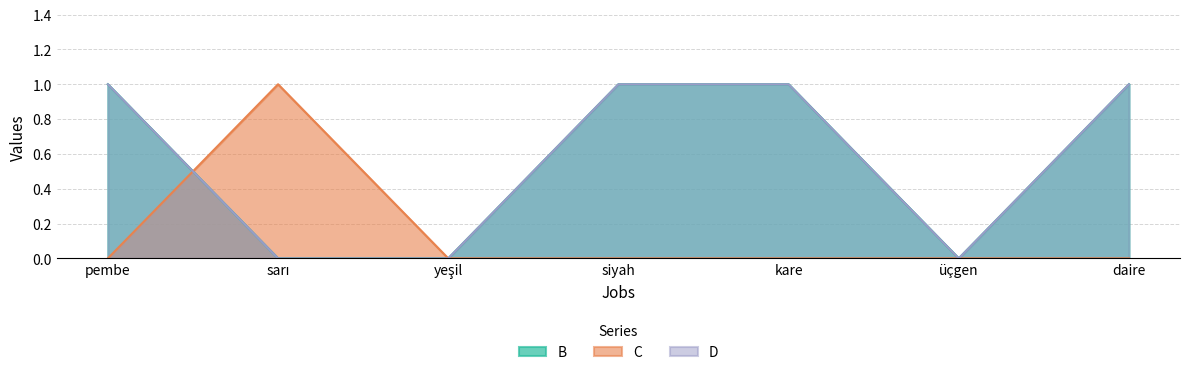

At how many categories does at least one series exceed 0?

5